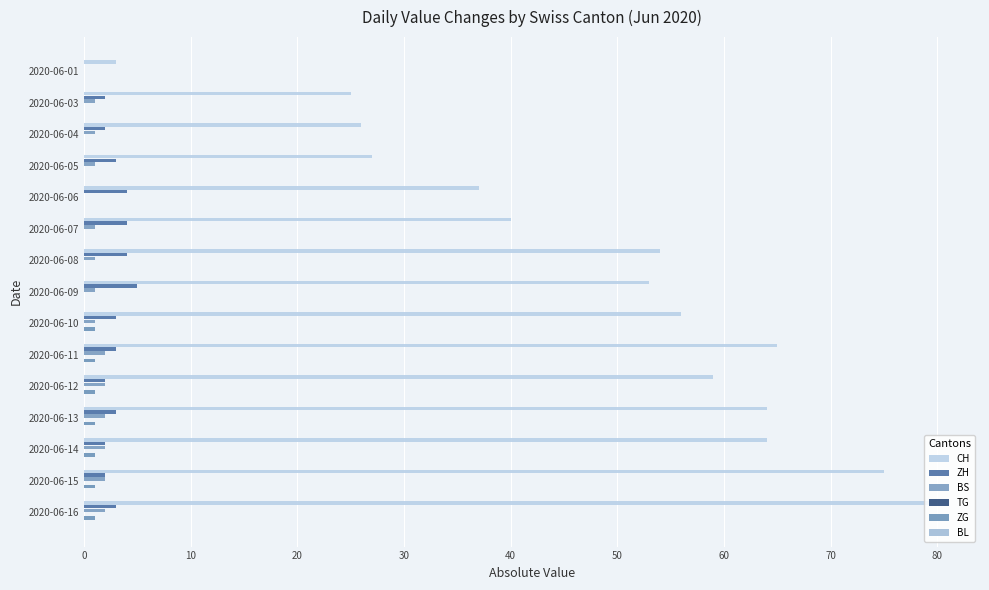

How many categories are shown in the chart?

15